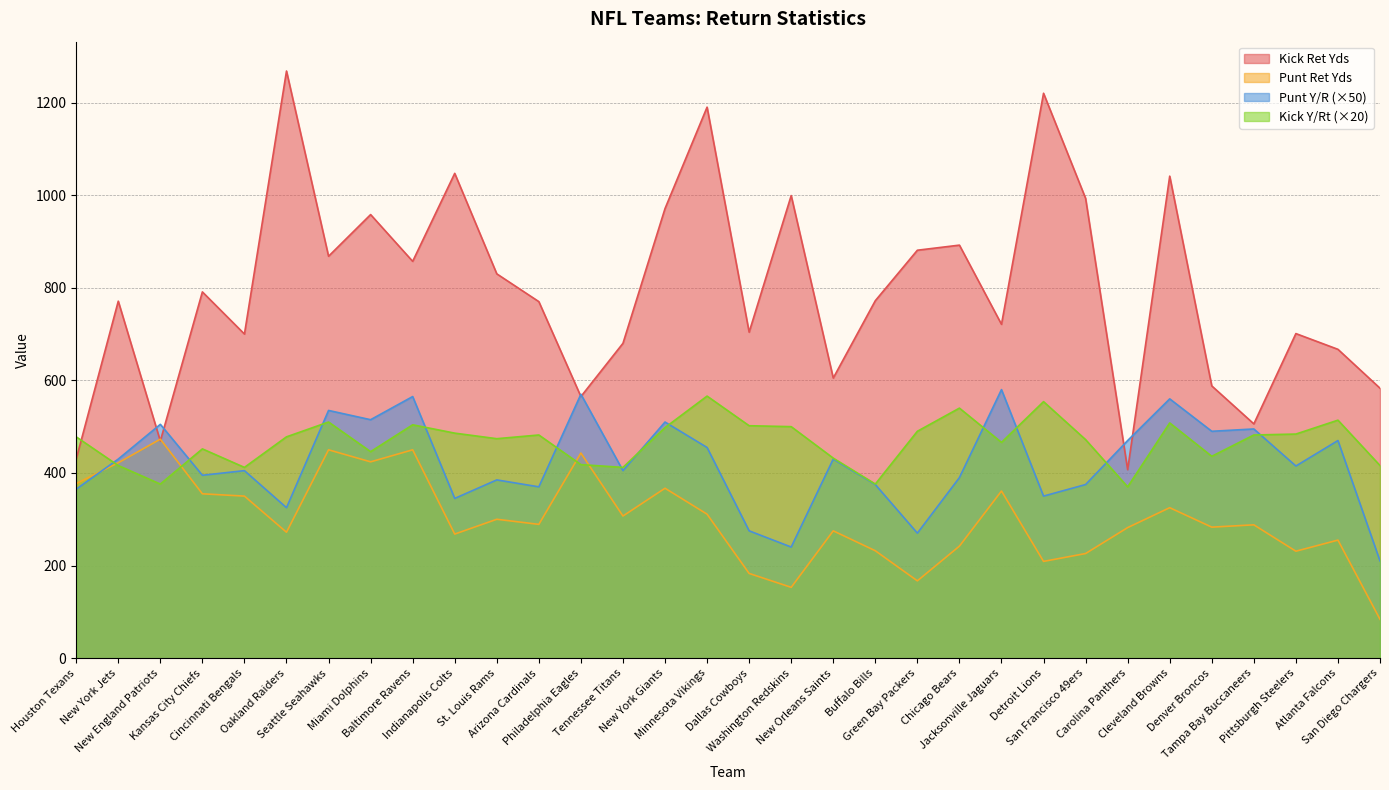

What is the total value across all series at Green Bay Packers?

1808.0